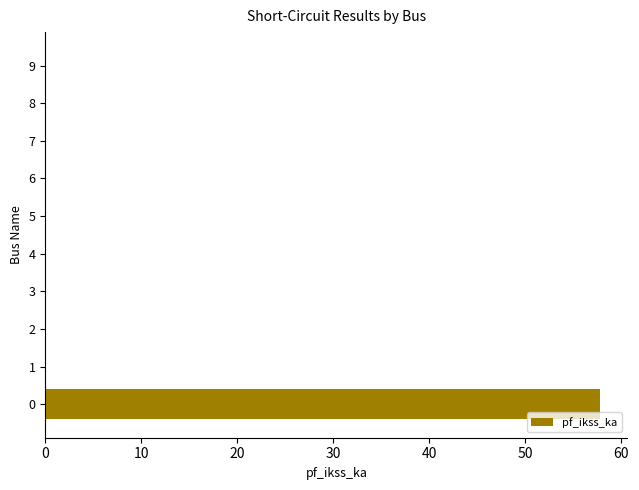

Is it true that the value at 4 is 32.7?

False